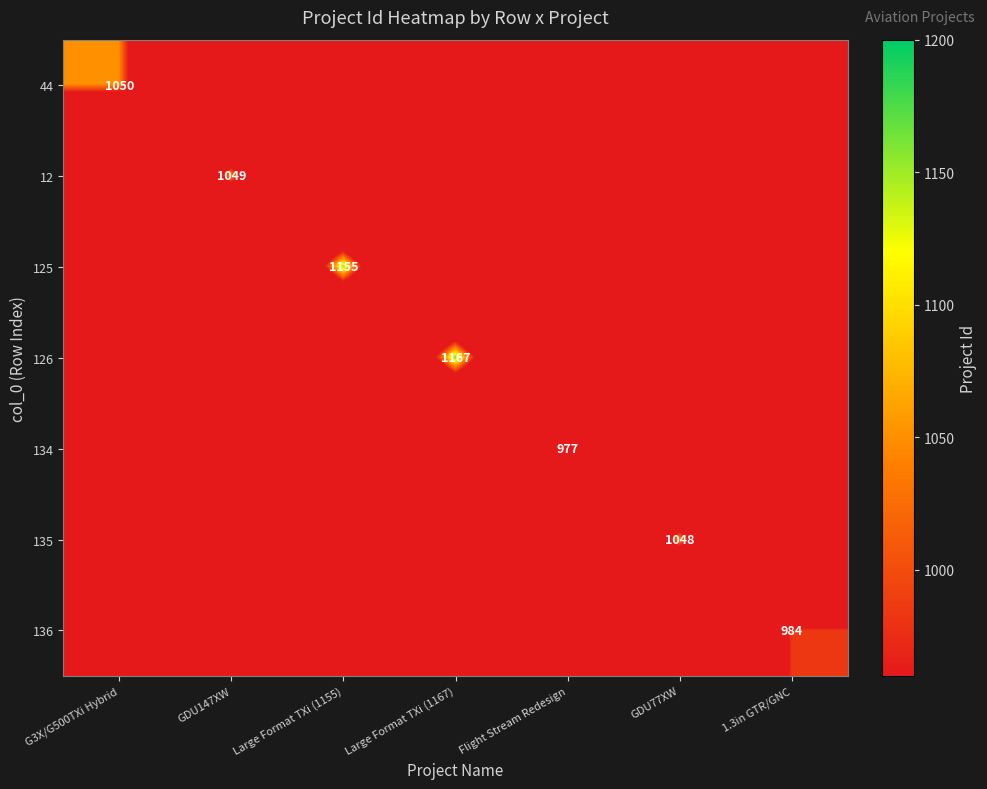

How many categories are shown in the chart?

7